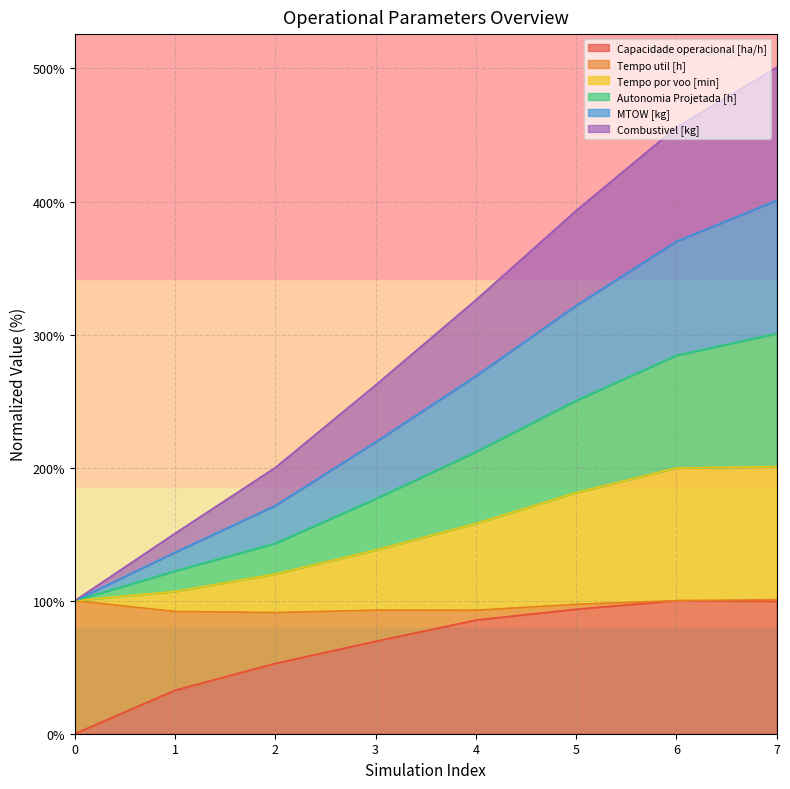

Rank the categories by Autonomia Projetada [h] value from highest to lowest.

7, 6, 5, 4, 3, 2, 1, 0